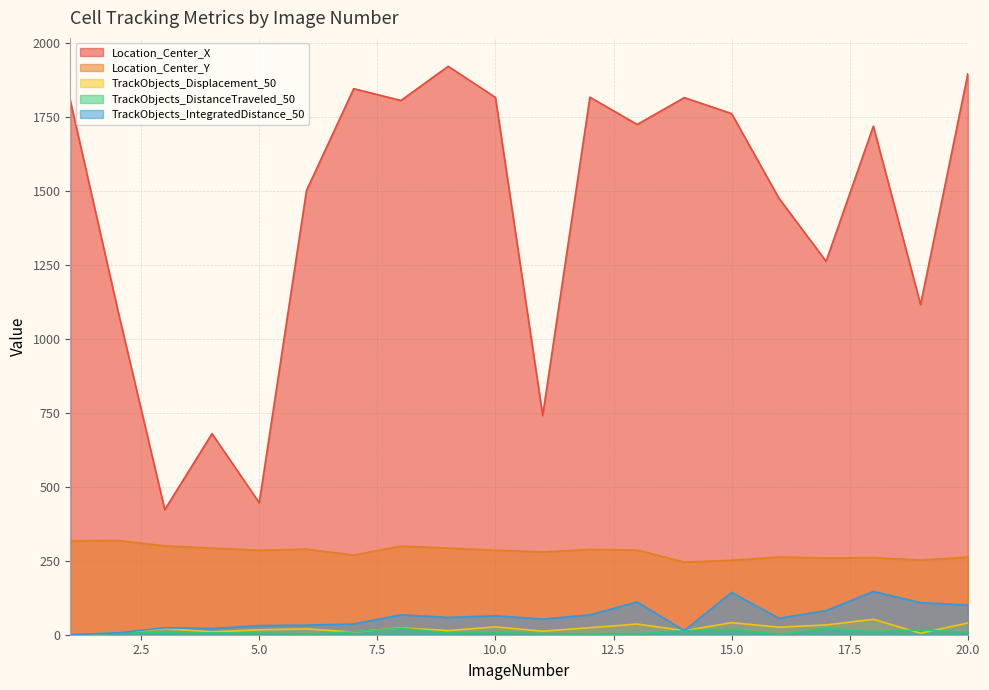

What is the approximate value of TrackObjects_DistanceTraveled_50 at 13?

3.4